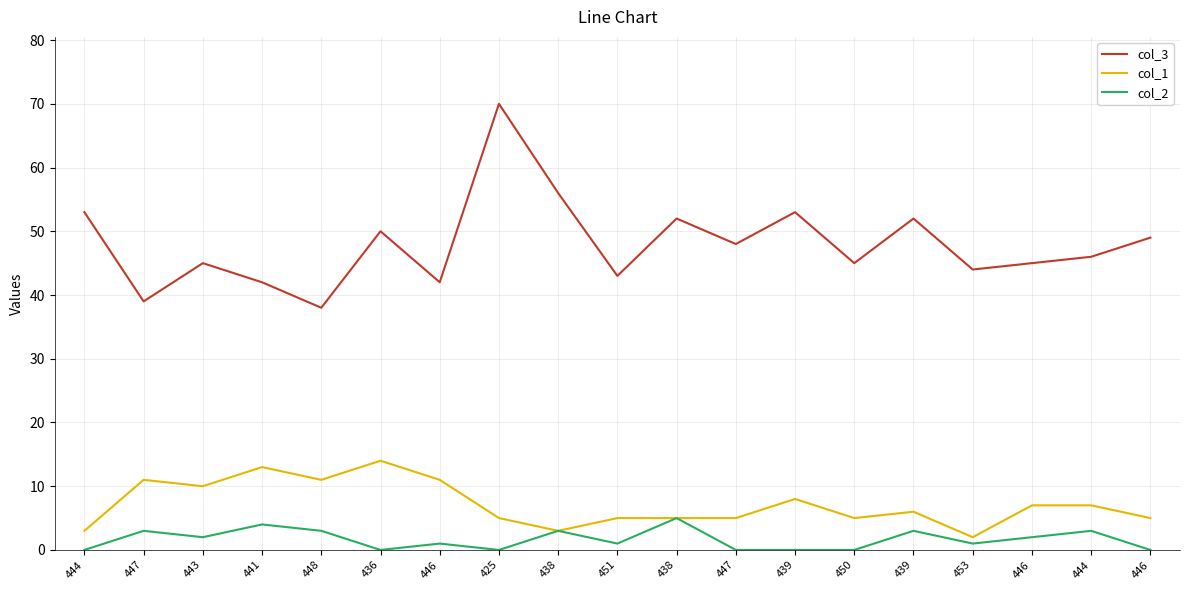

How many lines are shown in the chart?

3